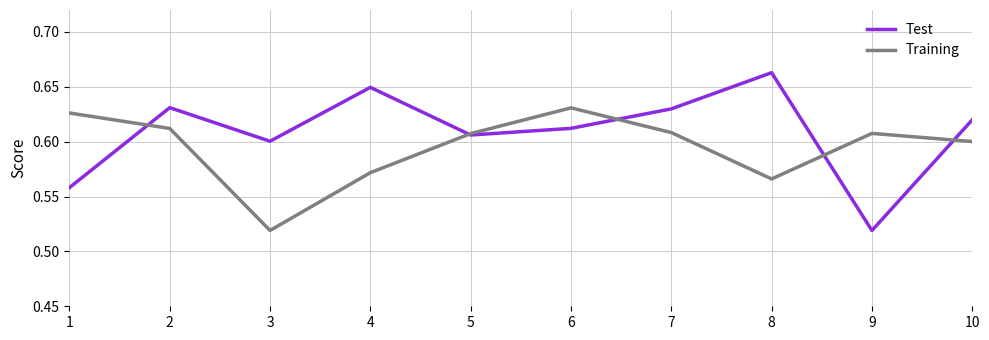

What are all the series names shown in the legend?

Test, Training